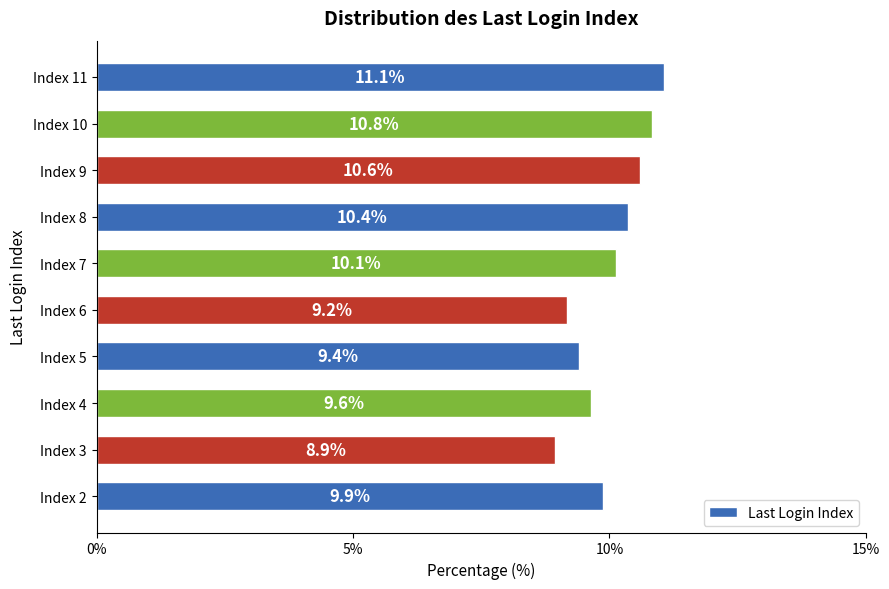

What is the ratio of the value at Index 11 to the value at Index 6?

1.2